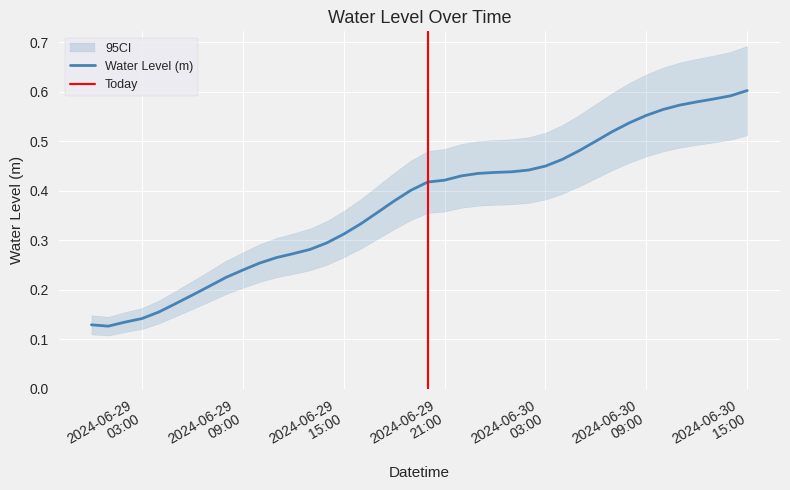

At which label is the value closest to 0?

2024-06-29 01:00:00